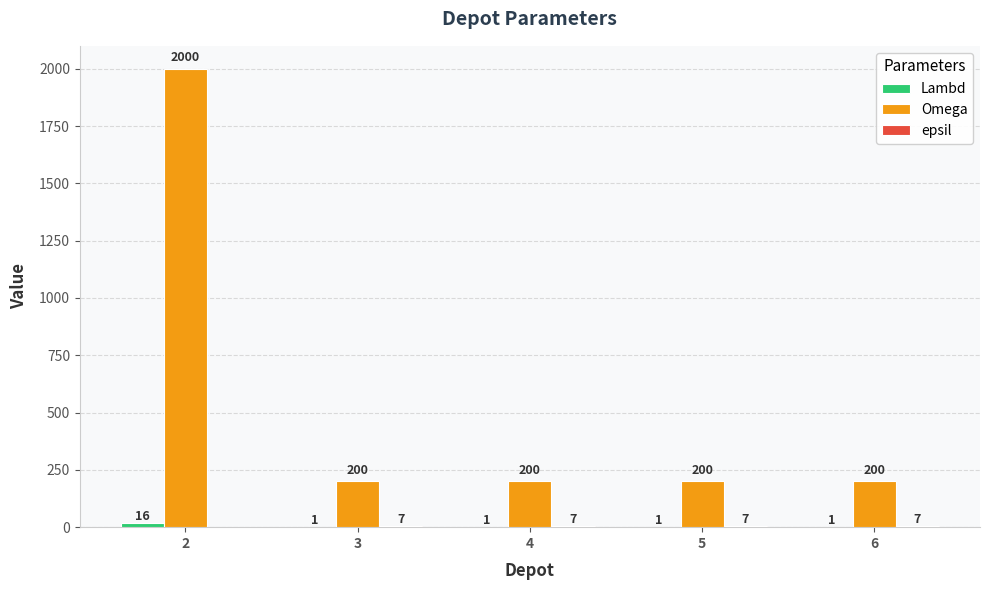

Count the number of categories in the chart.

5